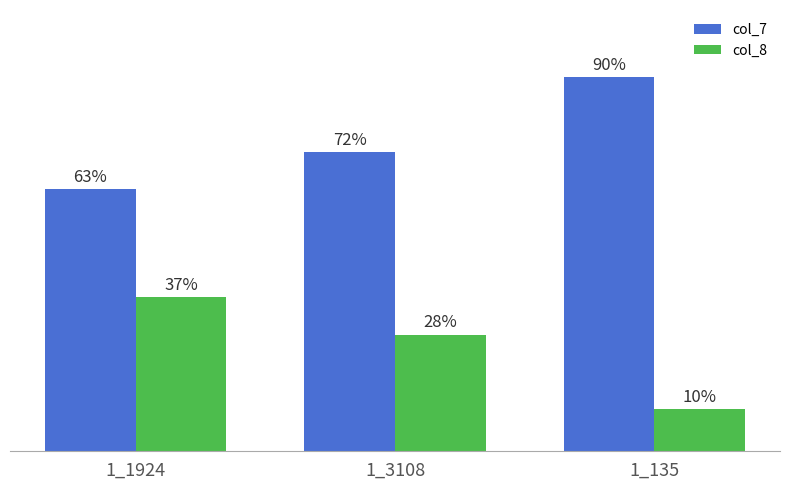

What are all the series names shown in the legend?

col_7, col_8